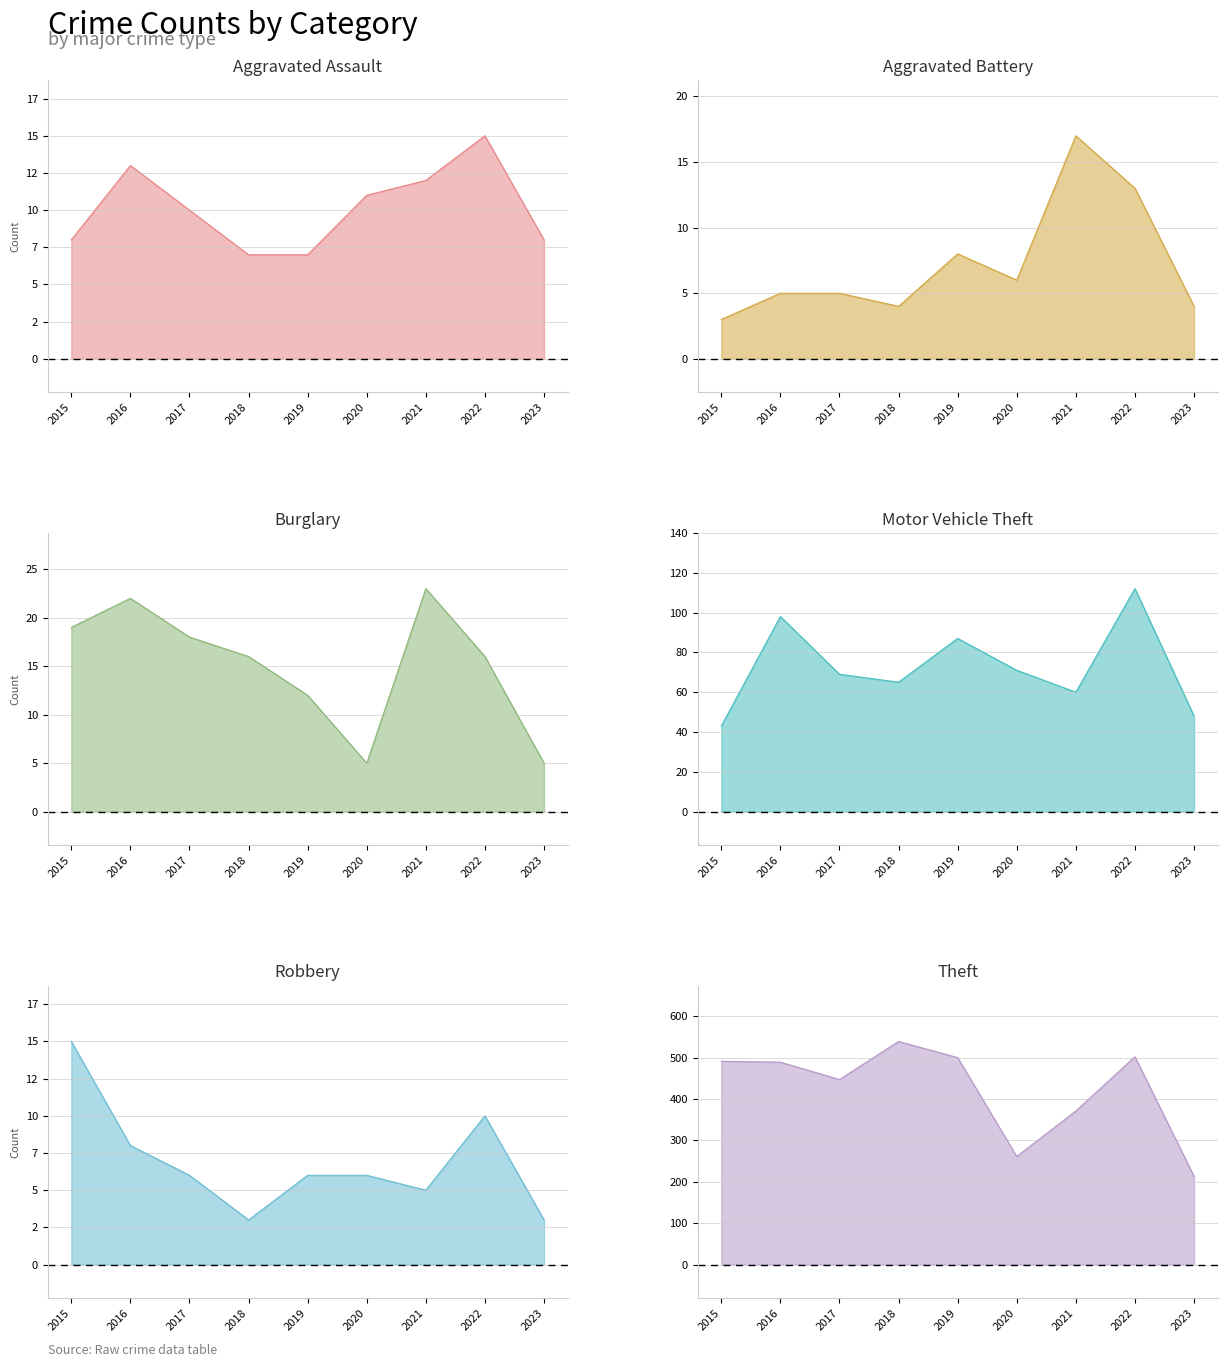

What is the value of the Motor Vehicle Theft point at the 7th from the left?

60